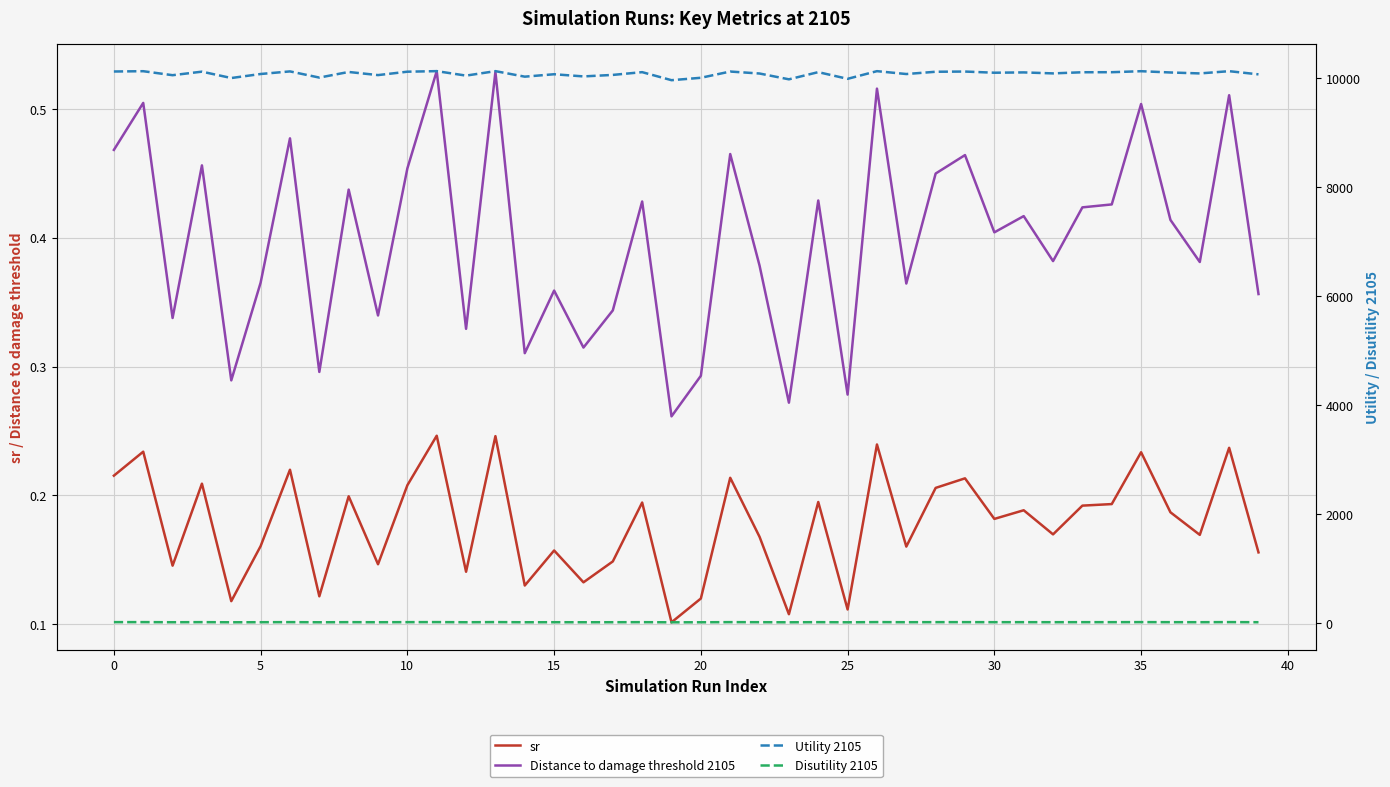

How many data points does each series have?

40